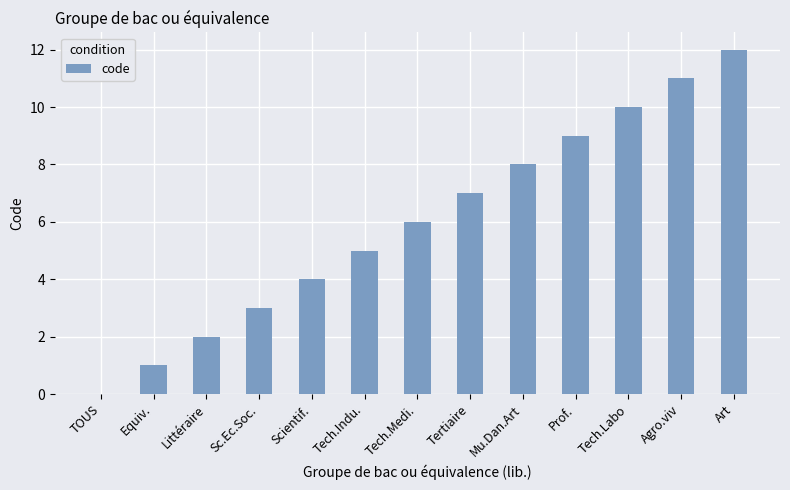

Between Tech.Medi. and Sc.Ec.Soc., which is larger?

Tech.Medi.